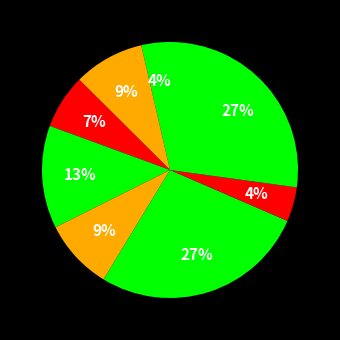

Count the number of slices in the pie.

8